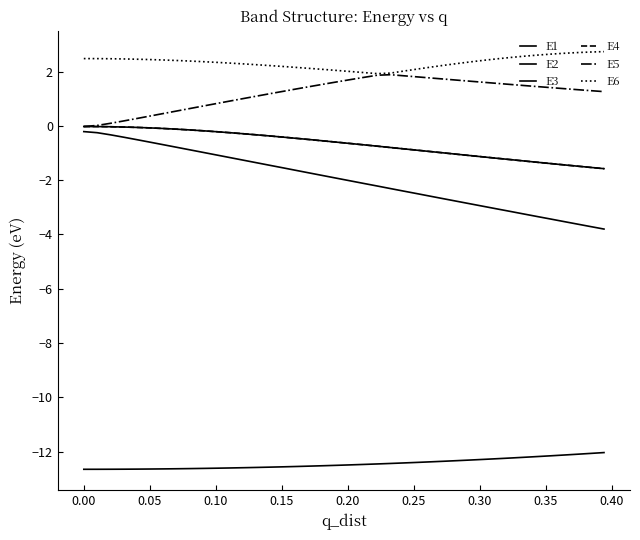

What is the minimum value shown in the chart?

-12.6